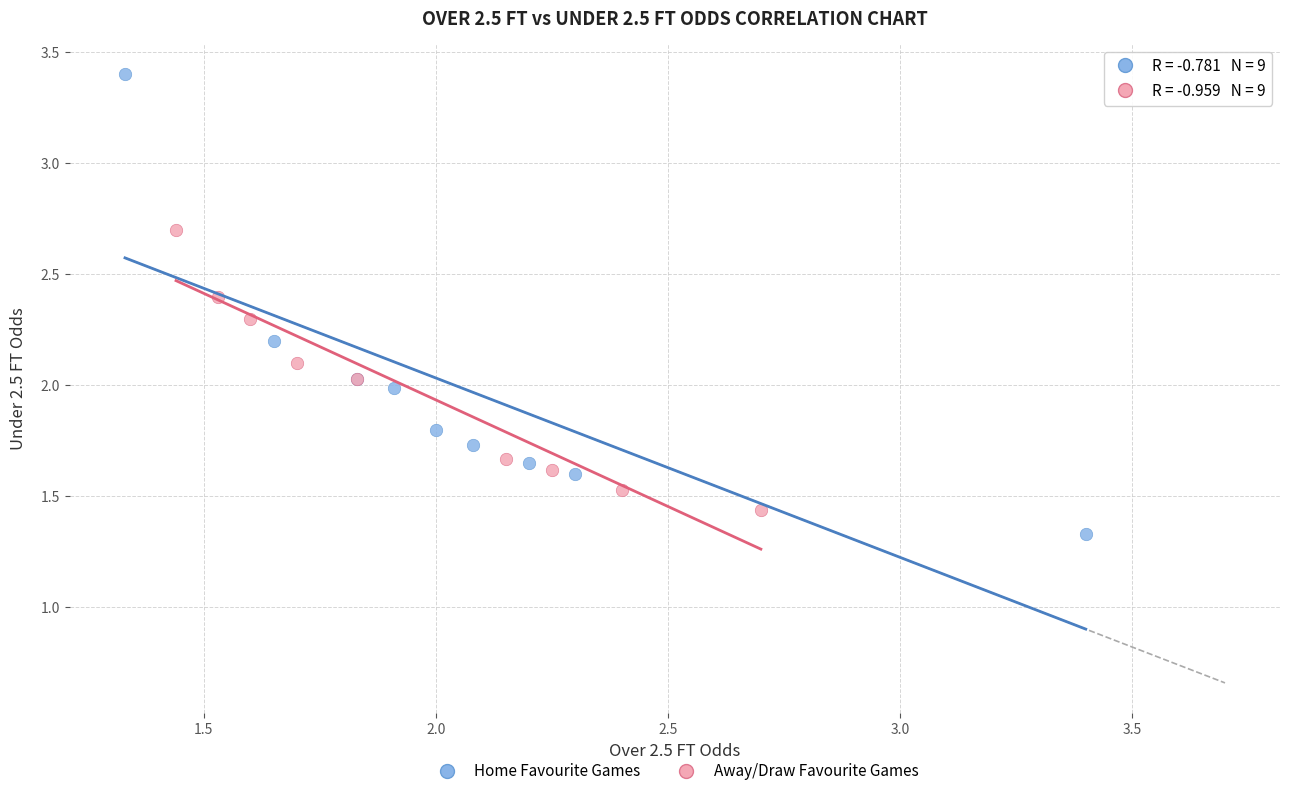

Which series reaches the maximum Y coordinate?

Home Favourite Games